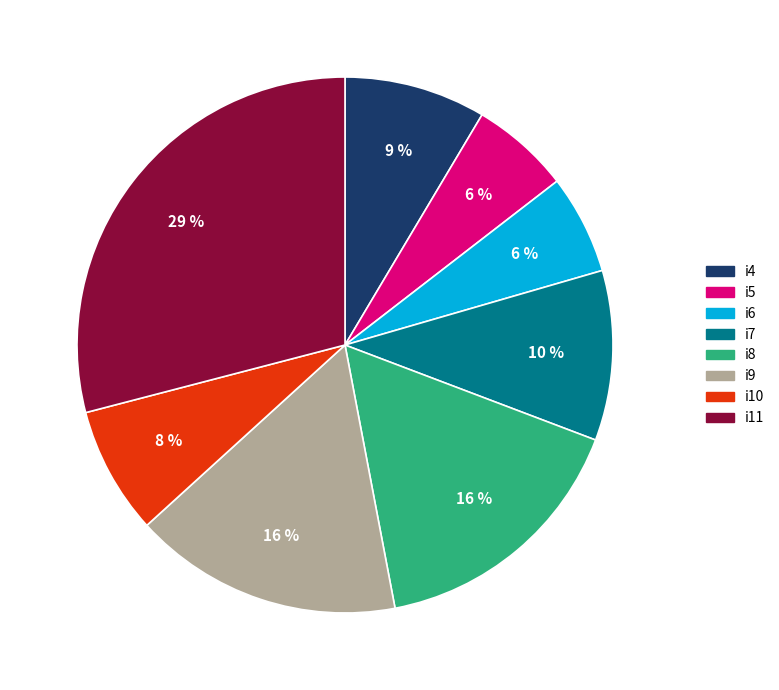

Is there a majority slice in this chart?

No